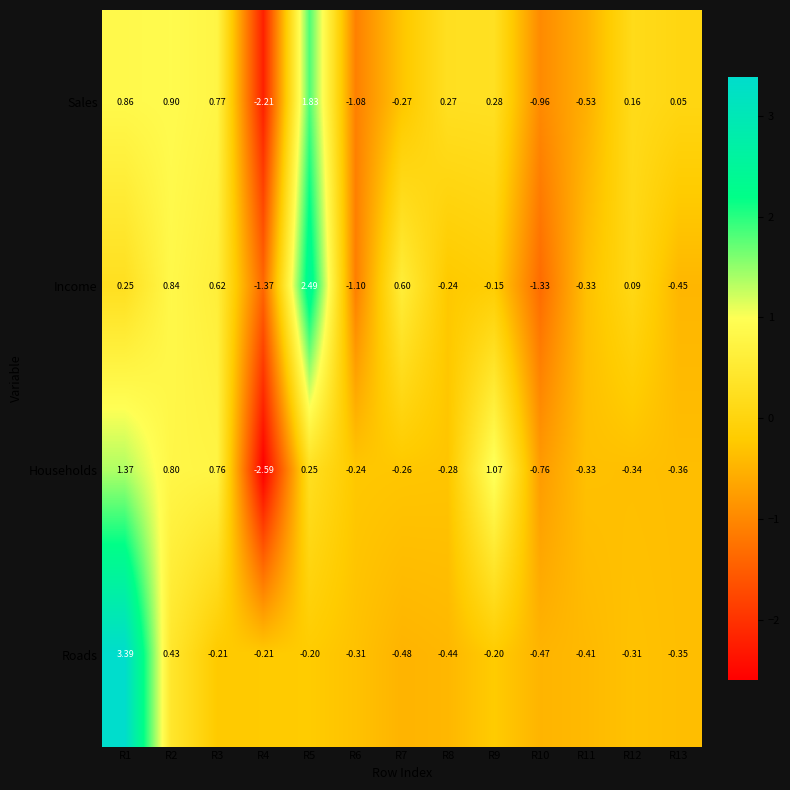

How many values in the Sales series exceed 0?

8